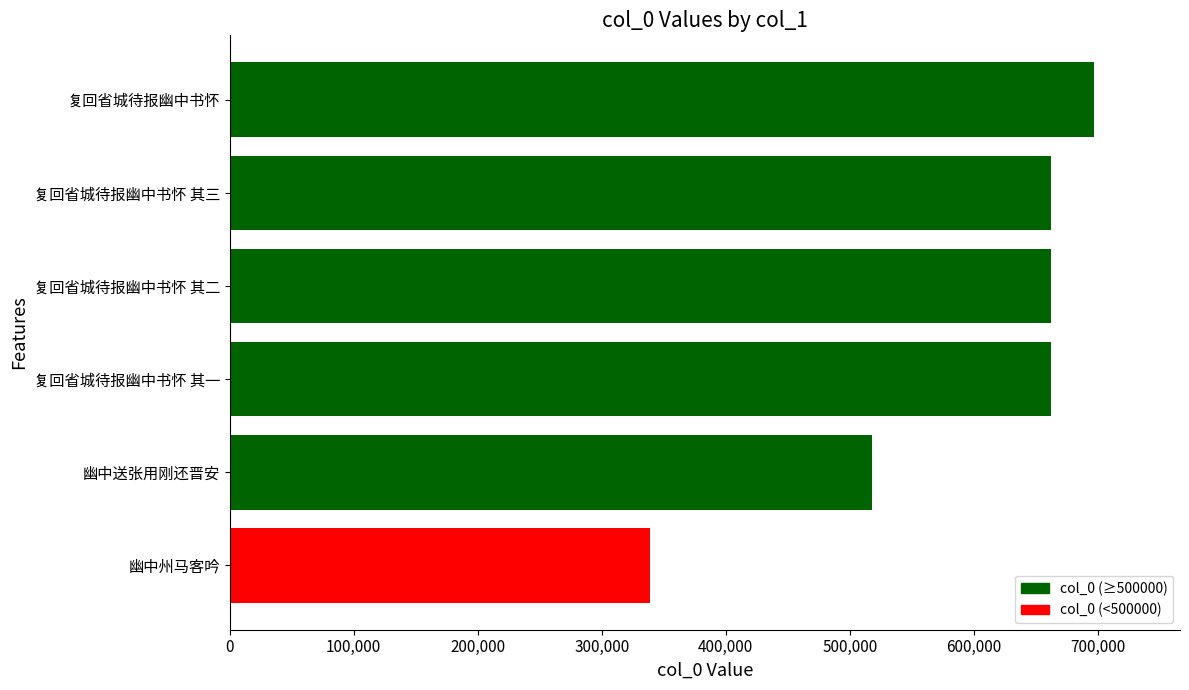

At which label is the value closest to 517777?

幽中送张用刚还晋安